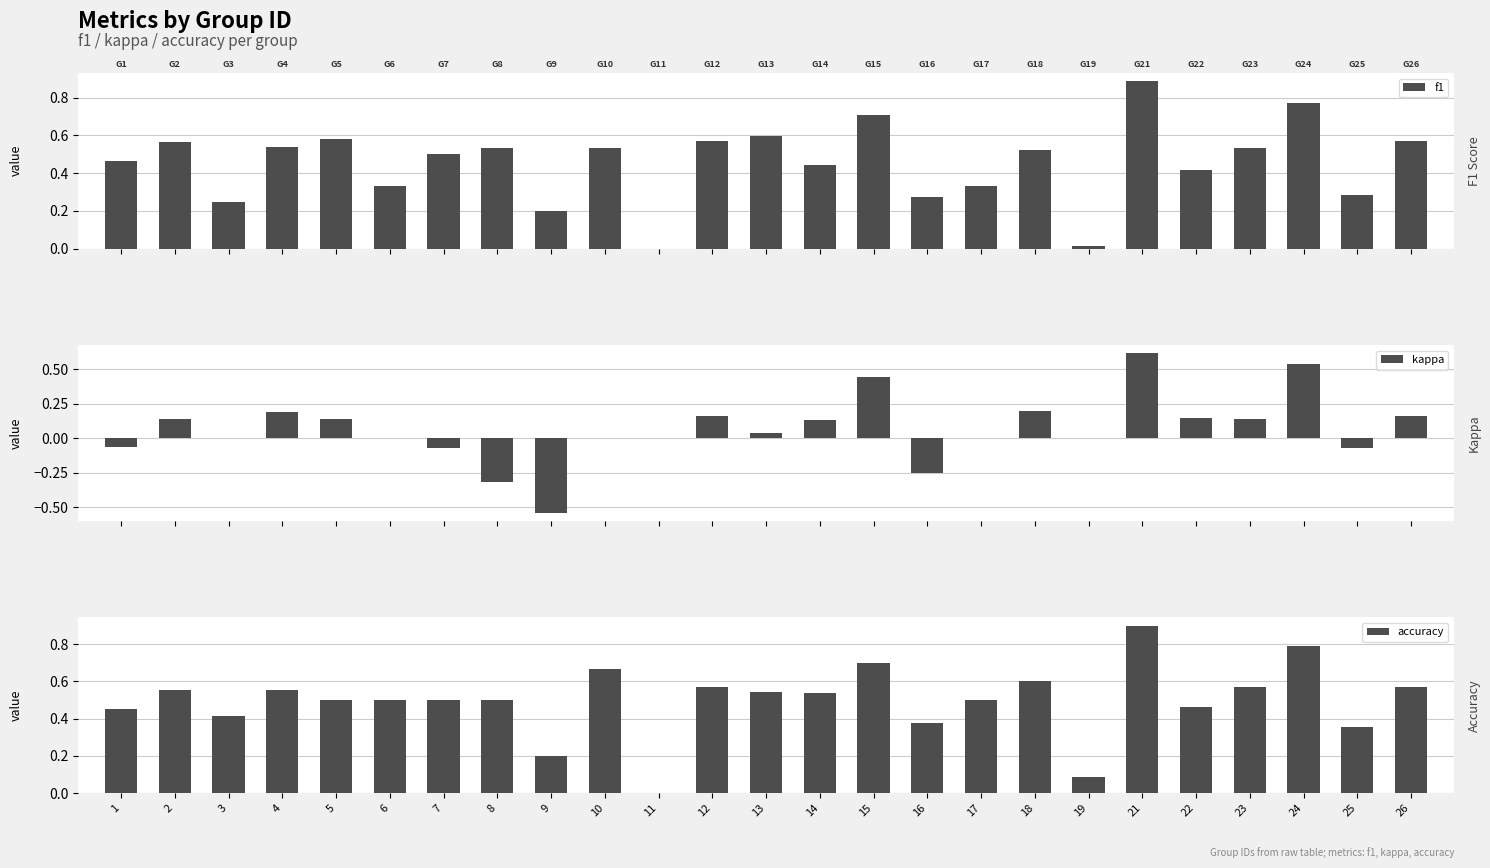

Which series changed the most between 5 and 15?

kappa